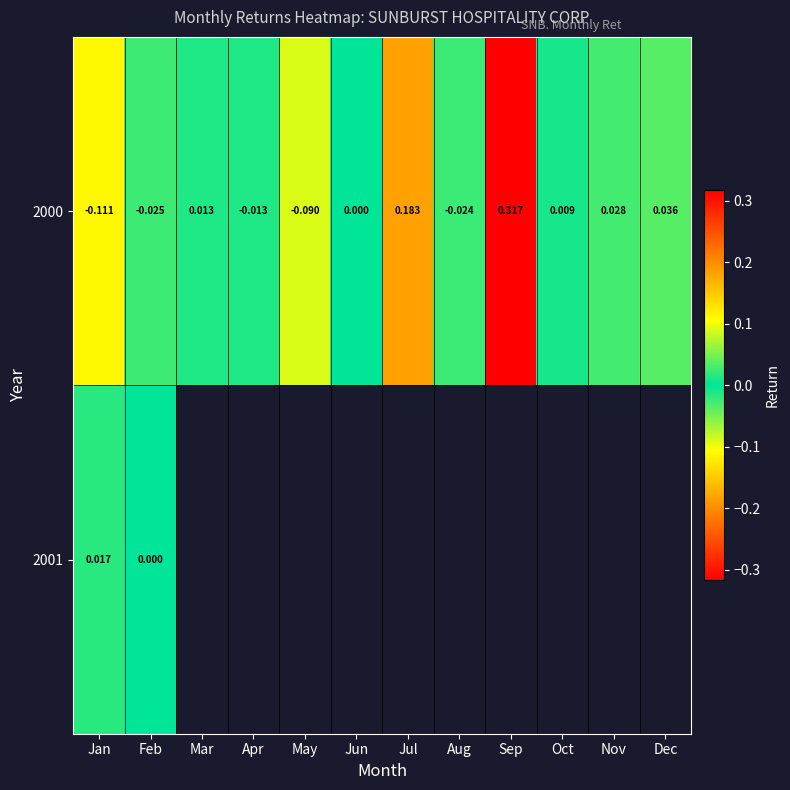

List the labels in order of 2000 value, smallest first.

Jan, May, Feb, Aug, Apr, Jun, Oct, Mar, Nov, Dec, Jul, Sep